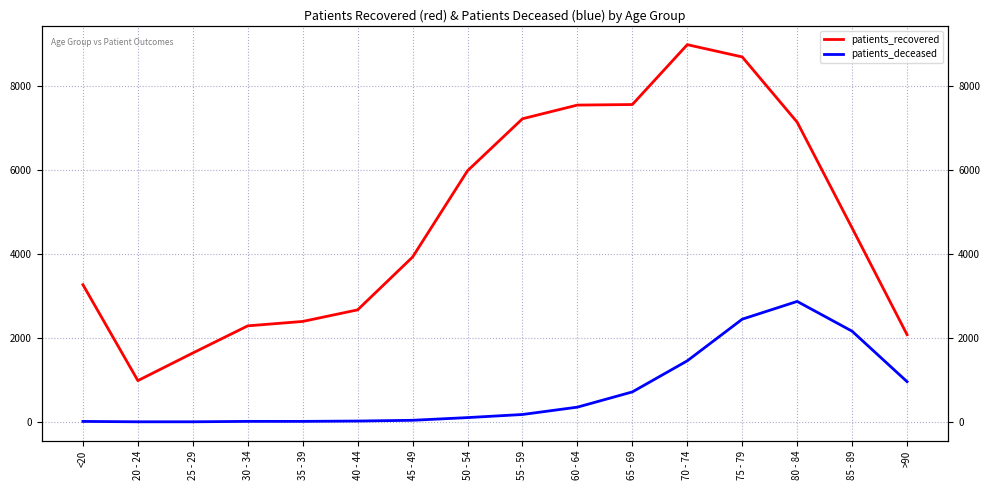

Is it true that patients_deceased equals 63 at 45 - 49?

False